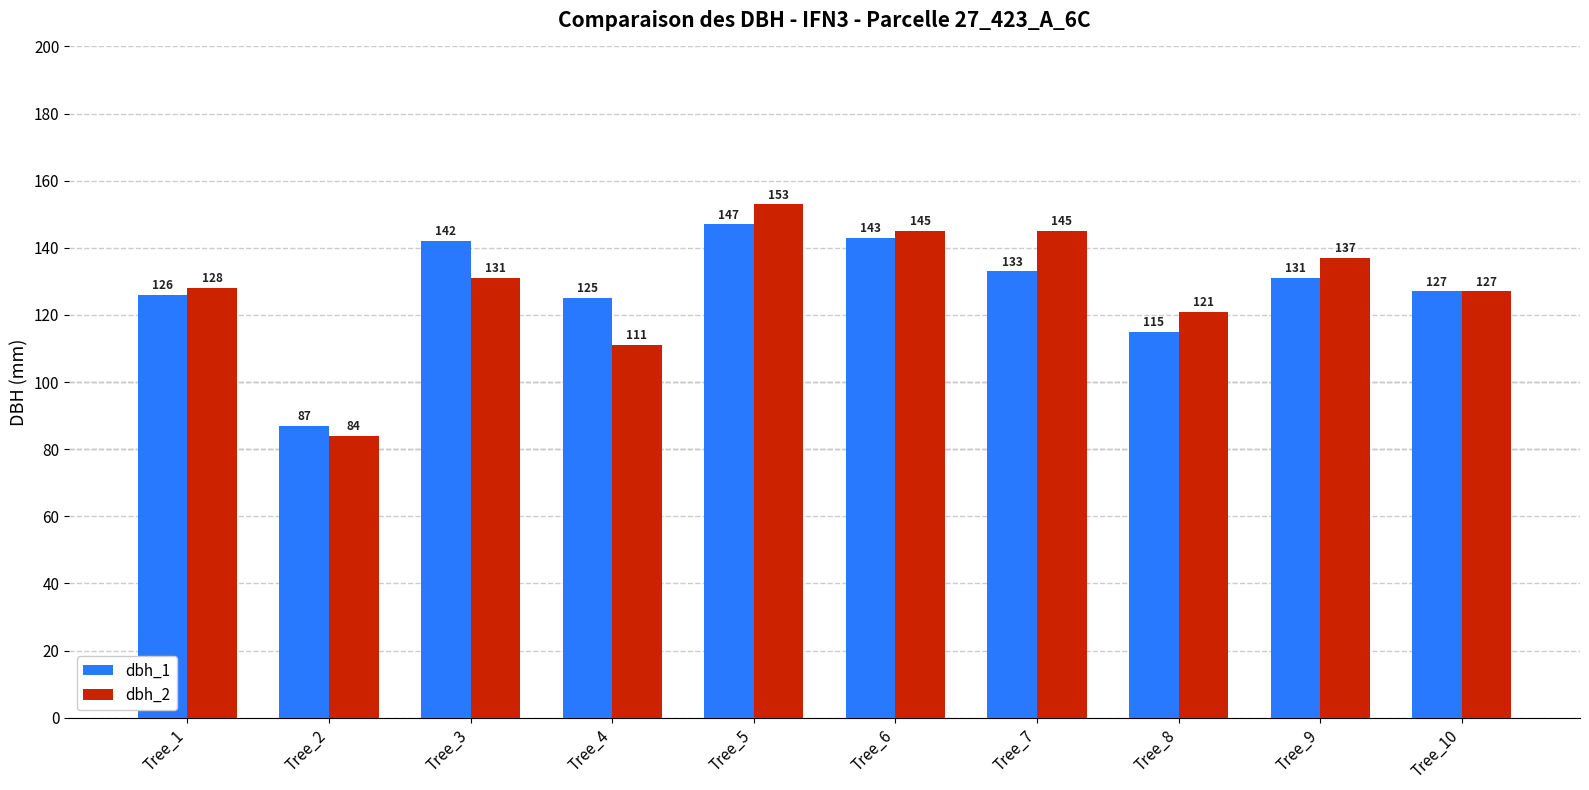

What is the value of the dbh_2 bar at the 5th from the left?

153